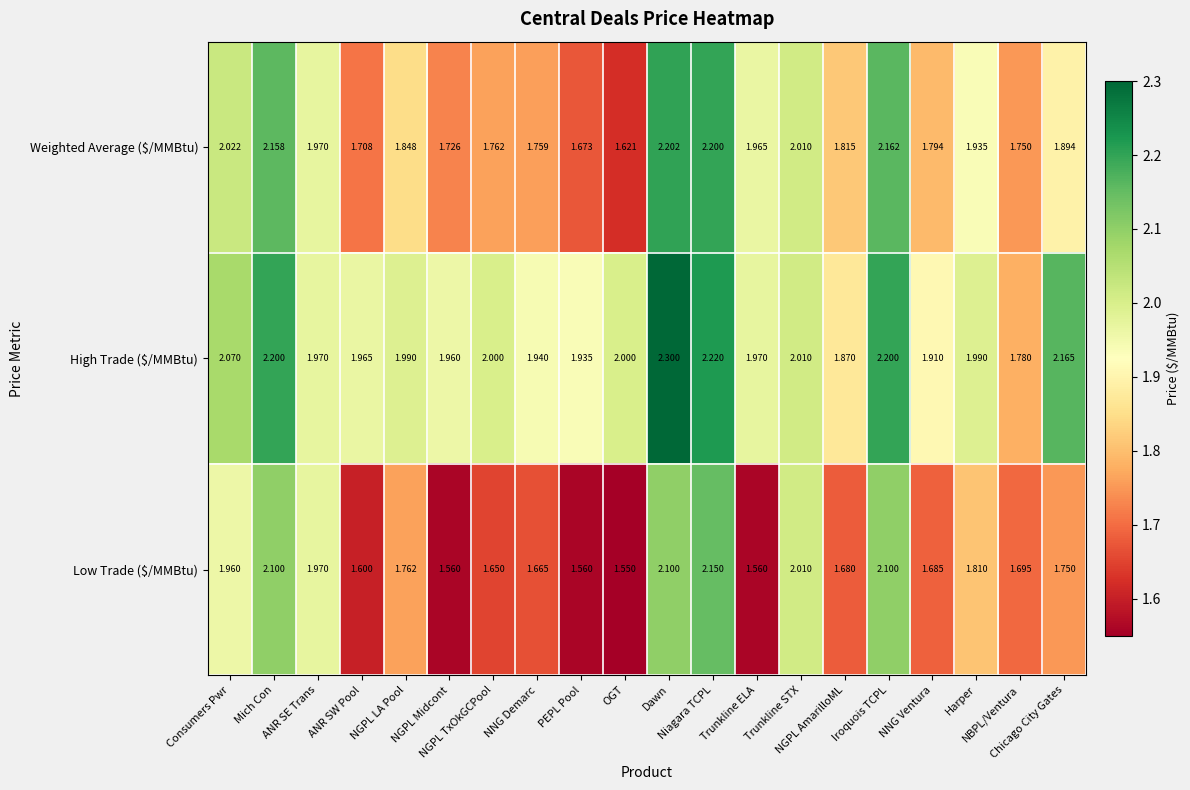

What is the greatest value displayed?

2.3